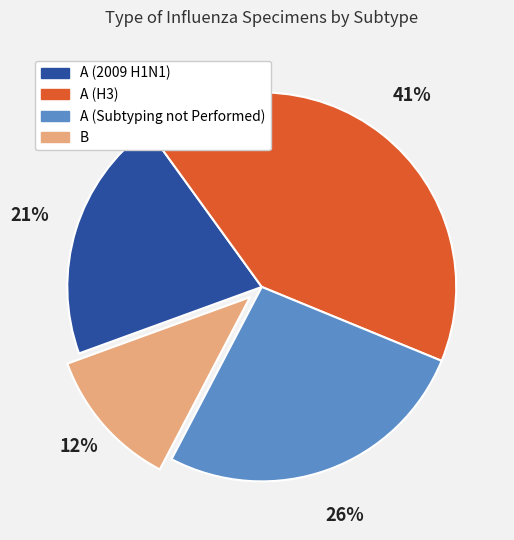

Which slice is the largest?

A (H3)